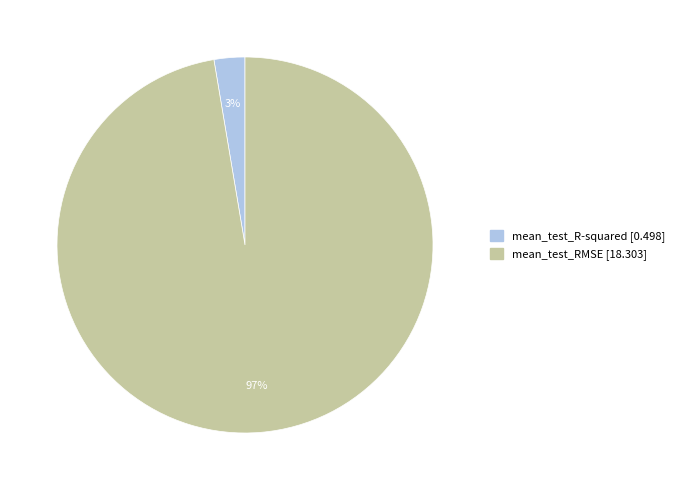

What percentage is the mean_test_RMSE slice, to the nearest percent?

97%